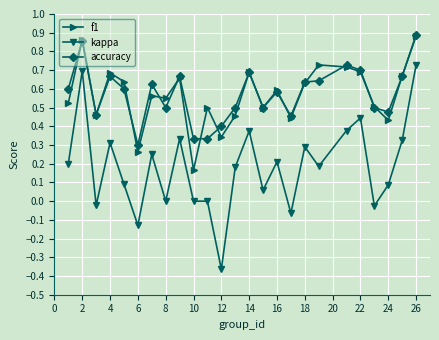

Which series has the widest spread of values?

kappa